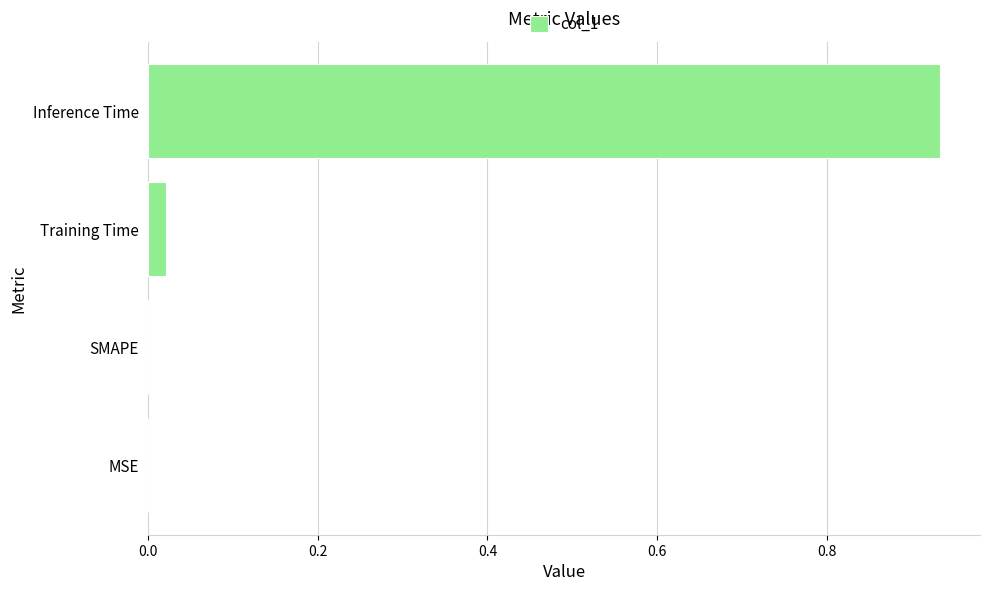

True or false: the data shows -0.6 at MSE.

False